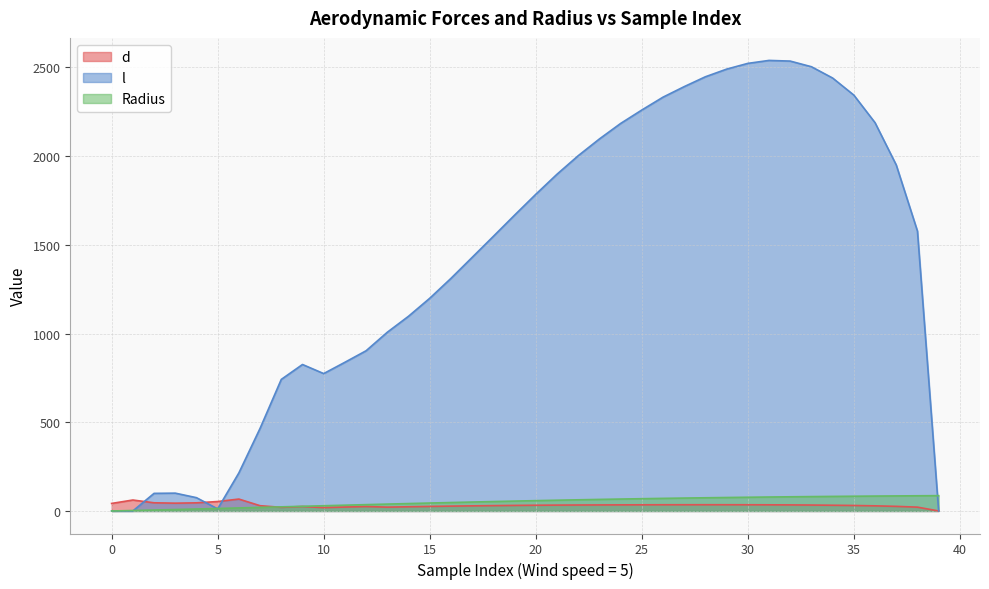

How many data points does each series have?

40